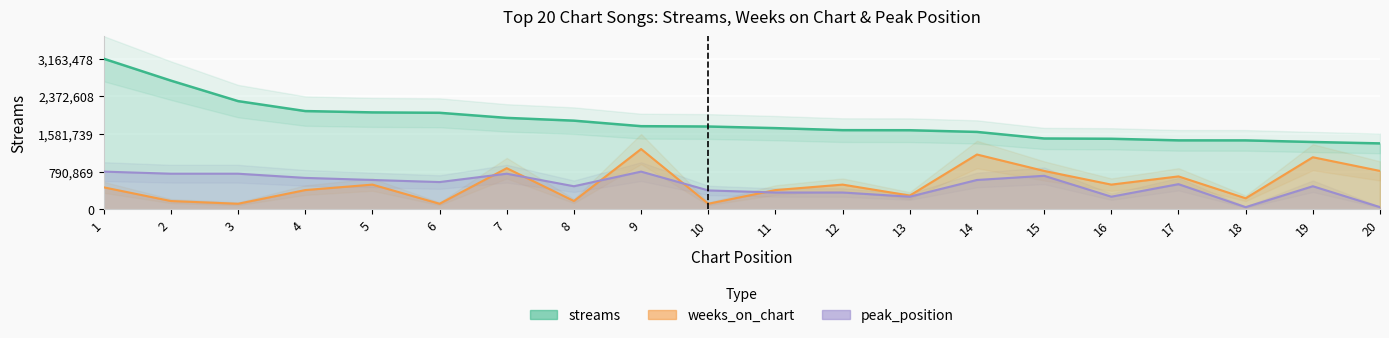

Read the streams value at 11.

1704846.0